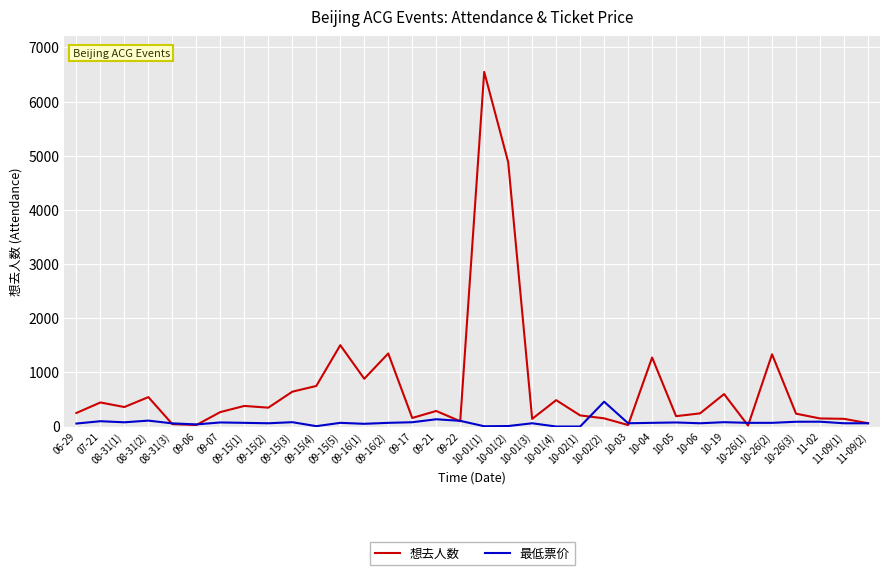

What position from the right is 10-05?

9